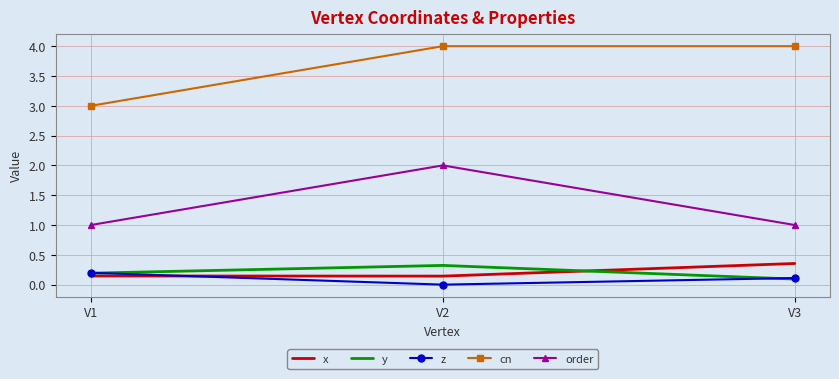

At which category does the chart reach its minimum across all series?

V2